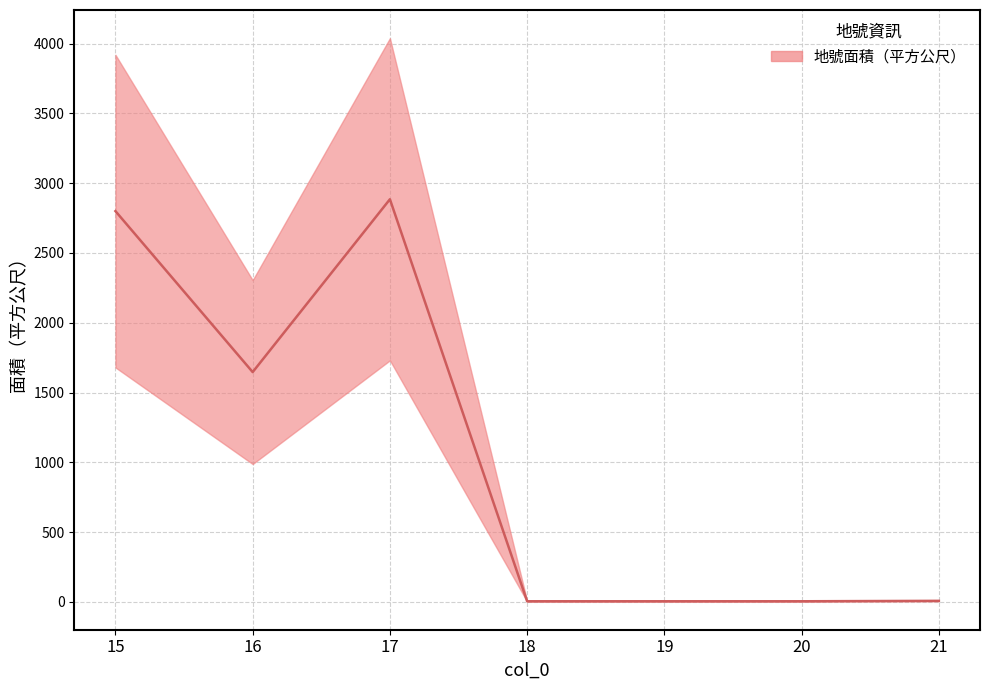

List the labels in order of lower value, smallest first.

18, 19, 20, 21, 16, 15, 17